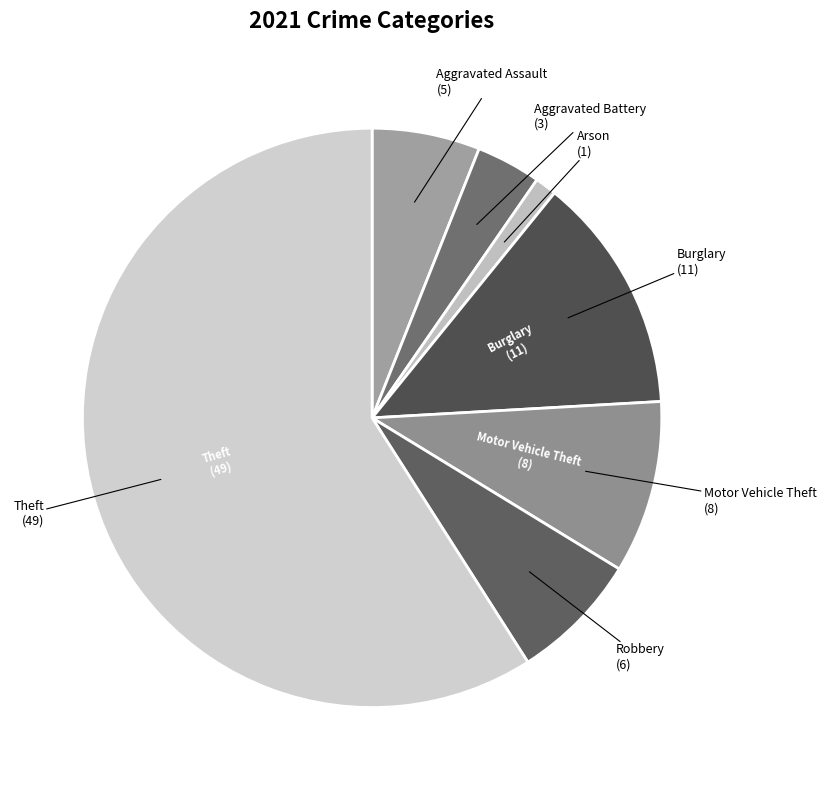

How many segments does this pie chart have?

7